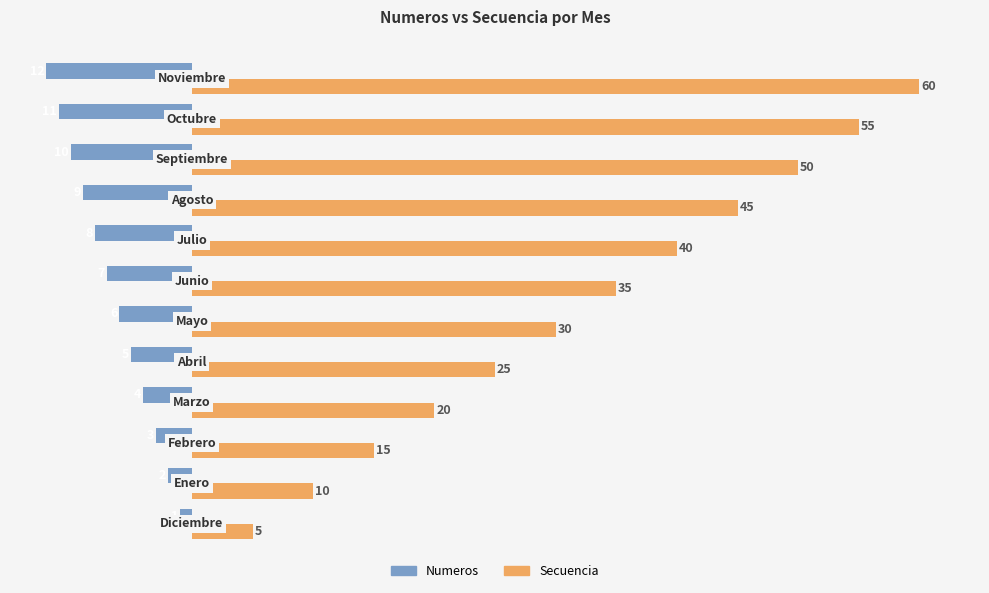

Rank the series by their maximum value, from highest to lowest.

Secuencia, Numeros